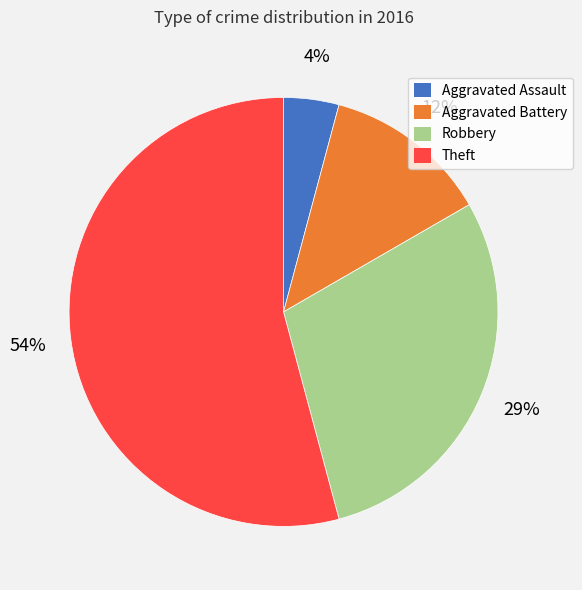

To the nearest percent, what is the difference between the Aggravated Battery and Aggravated Assault slice percentages?

8%